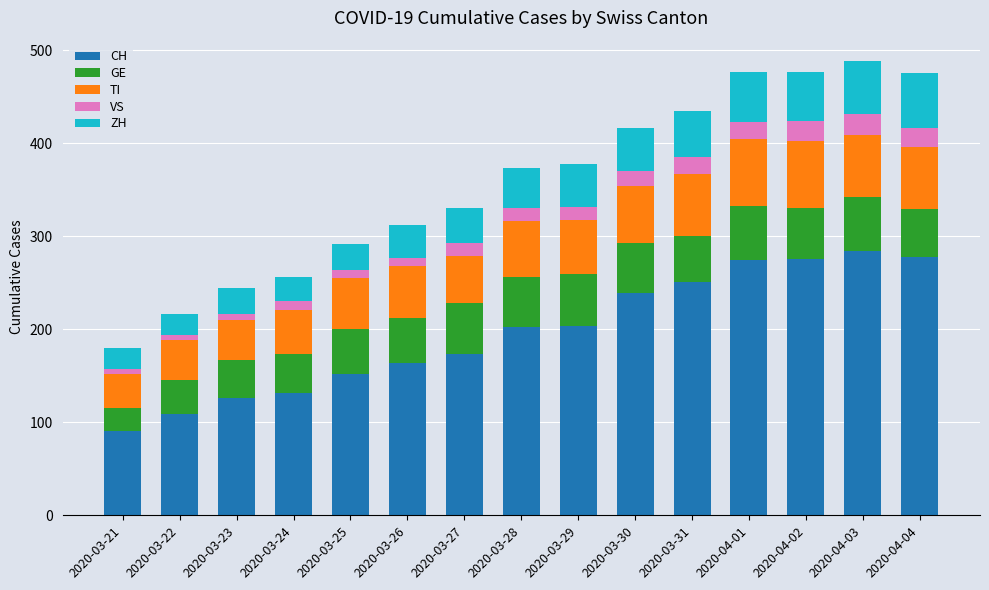

What is the difference between the maximum and minimum values in the CH series?

193